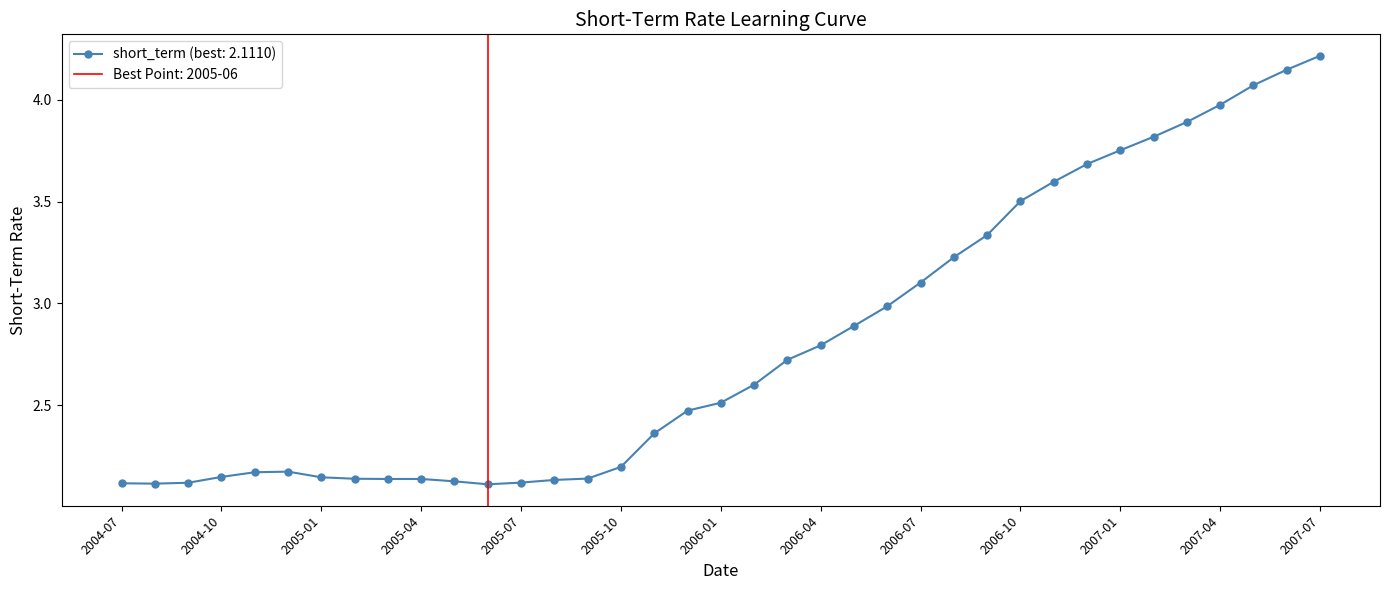

How many interior local valleys (lower than both neighbors) does the data have?

2